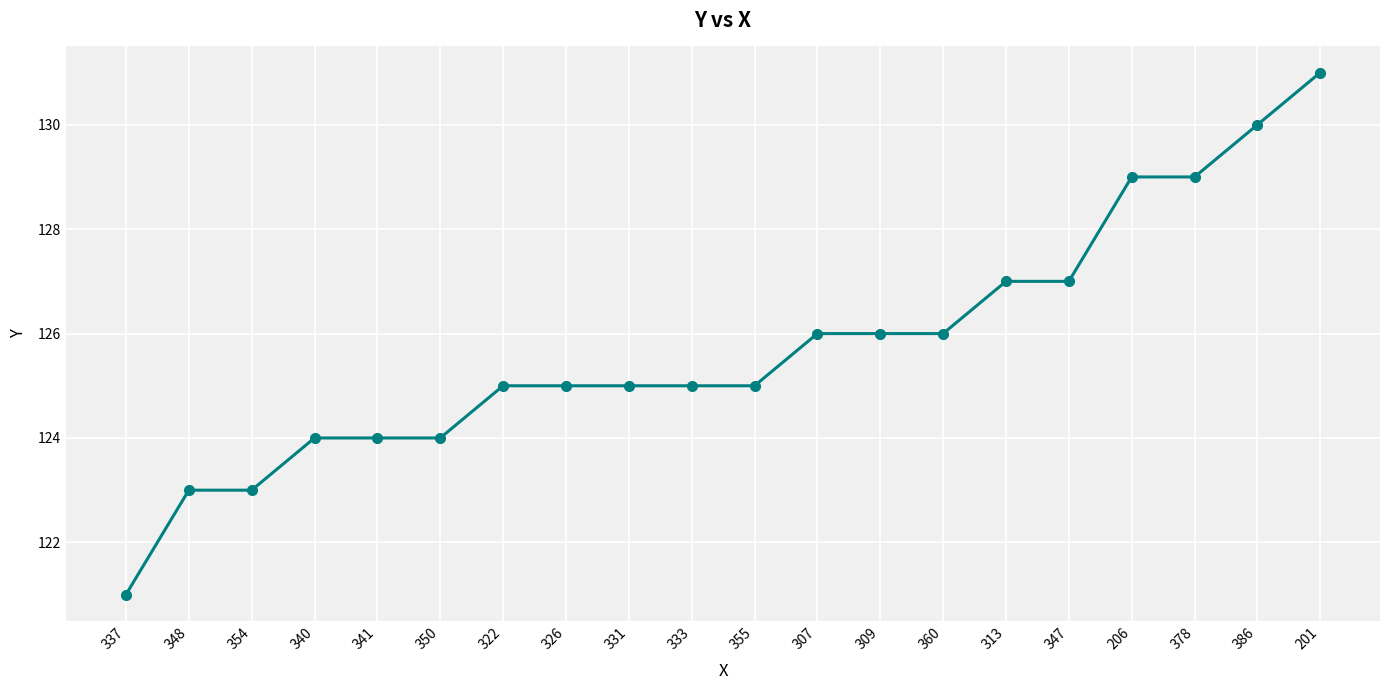

The chart shows a value of 121 at 337. True or false?

True